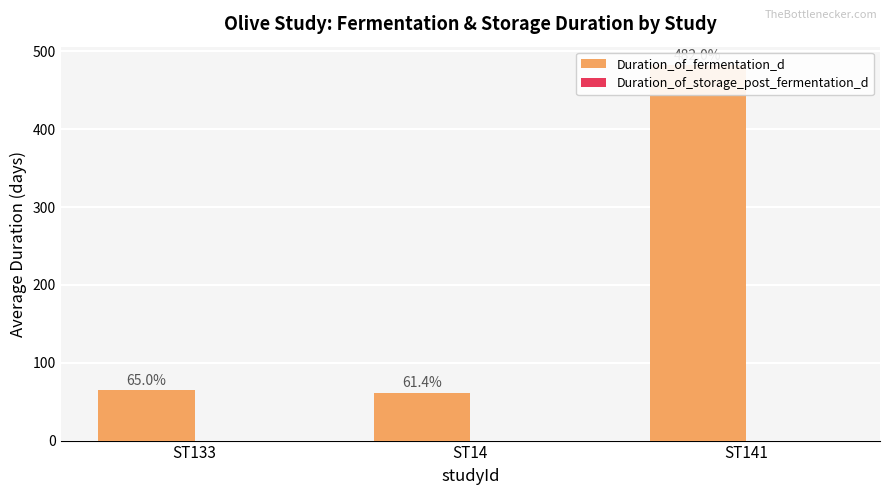

What is the greatest value displayed?

482.0